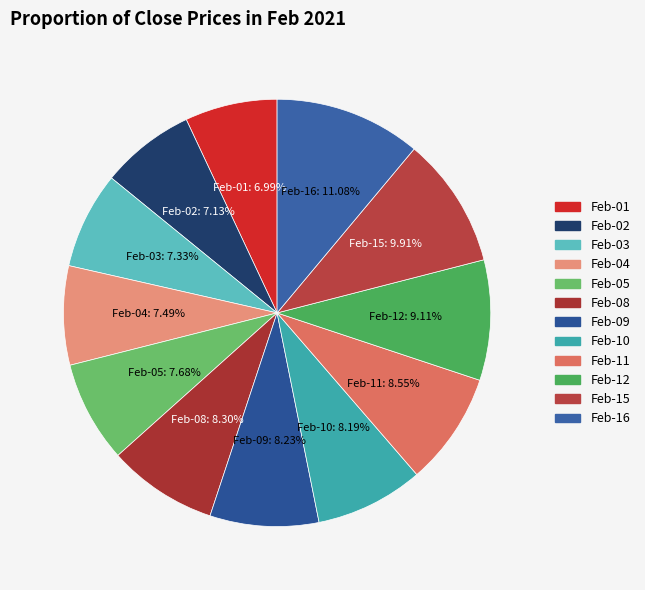

True or false: Feb-04 accounts for 21% of the total.

False